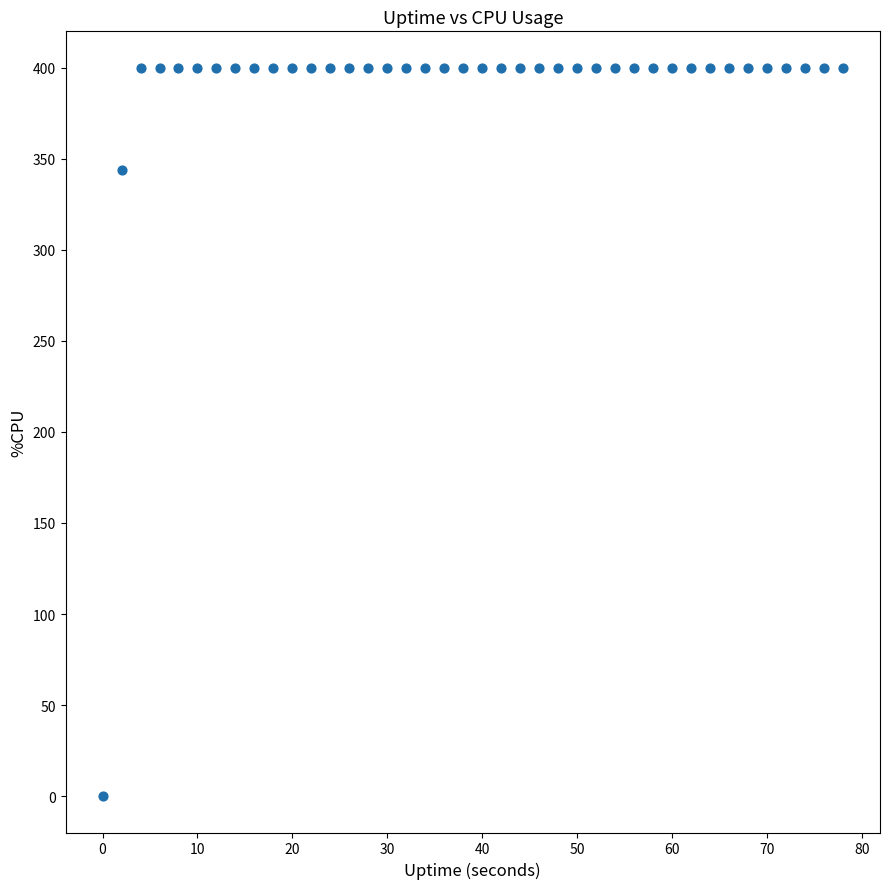

What is the range of X values (max minus min)?

78.0